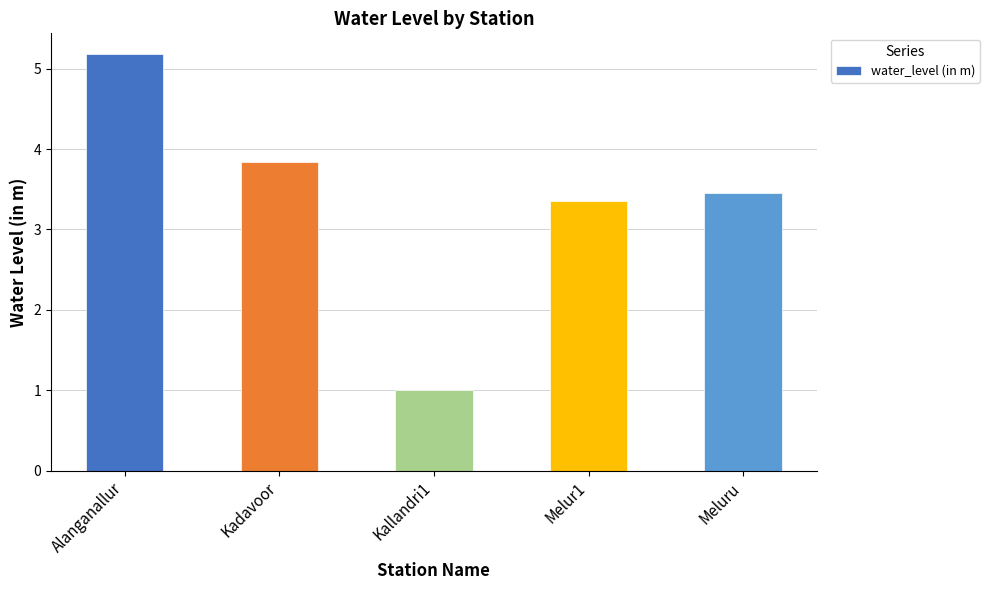

Approximately how many times larger is the value at Kallandri1 compared to Melur1?

0.3